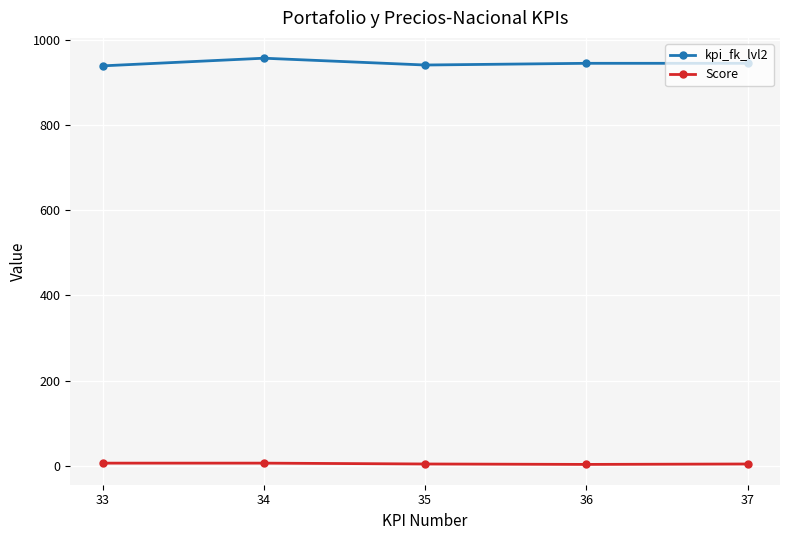

What is the sum of the Score values at 37 and 35?

8